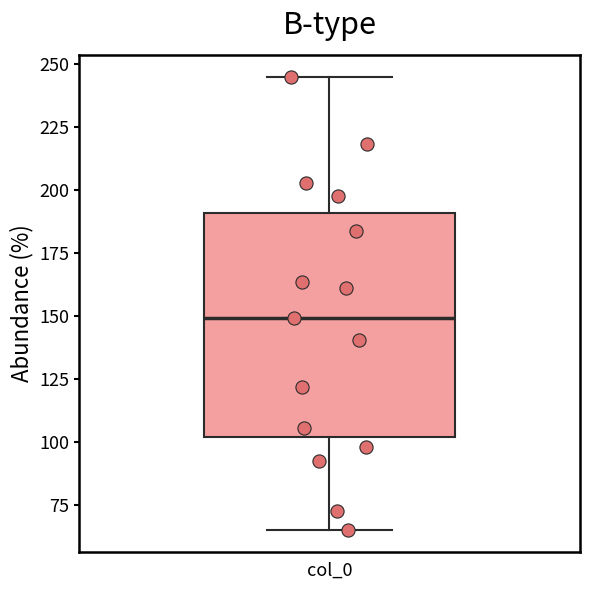

Where is the lower edge of the box for col_0 on the y-axis? The values are not printed on the chart, so give them approximately, as read against the axis.

100